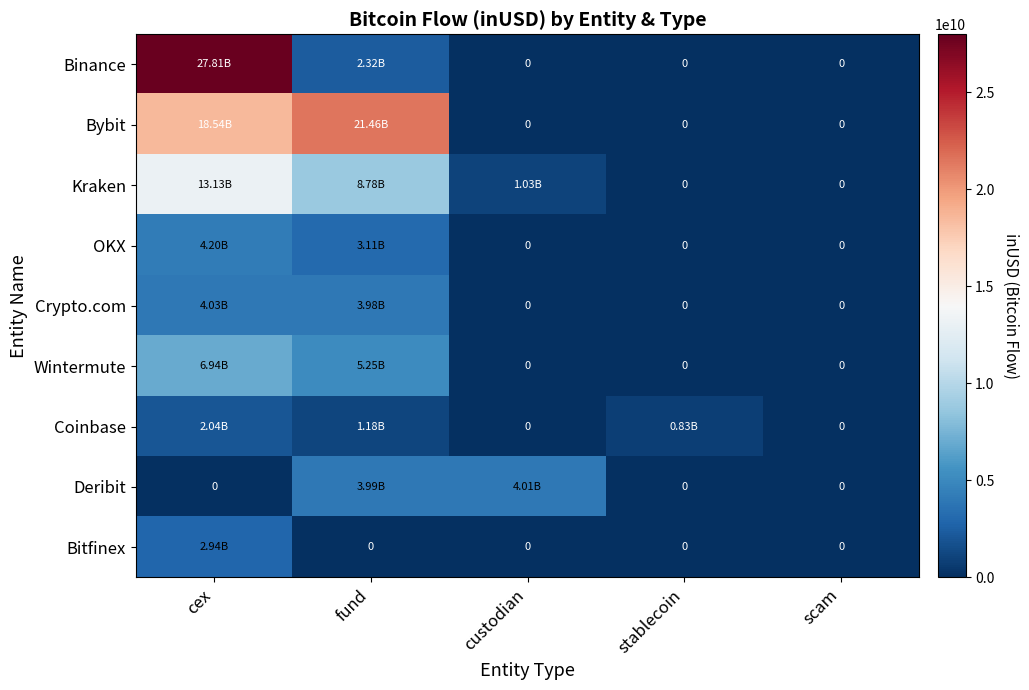

Which series has the widest spread of values?

Binance